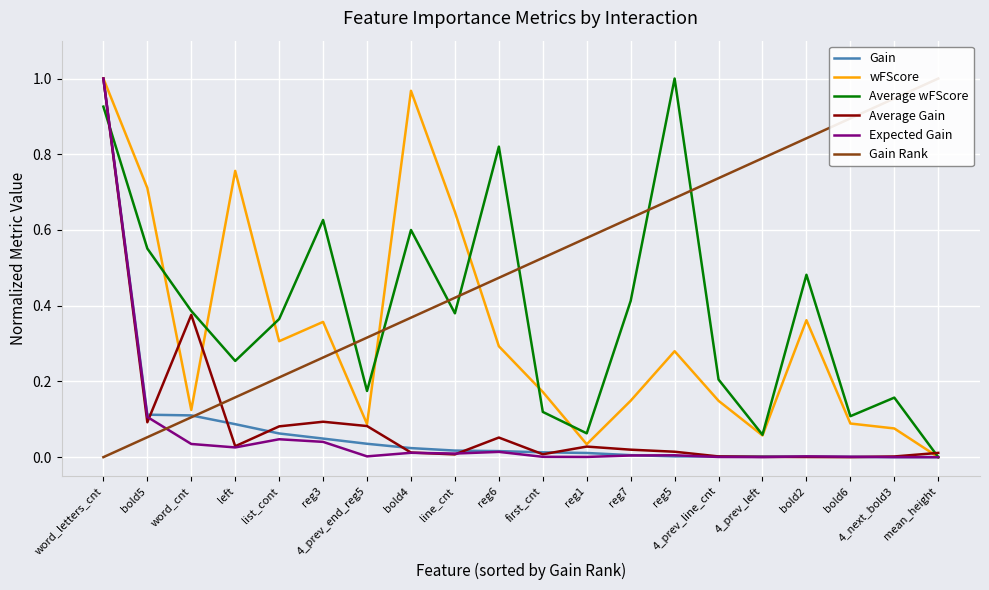

At how many categories does at least one series exceed 0?

20